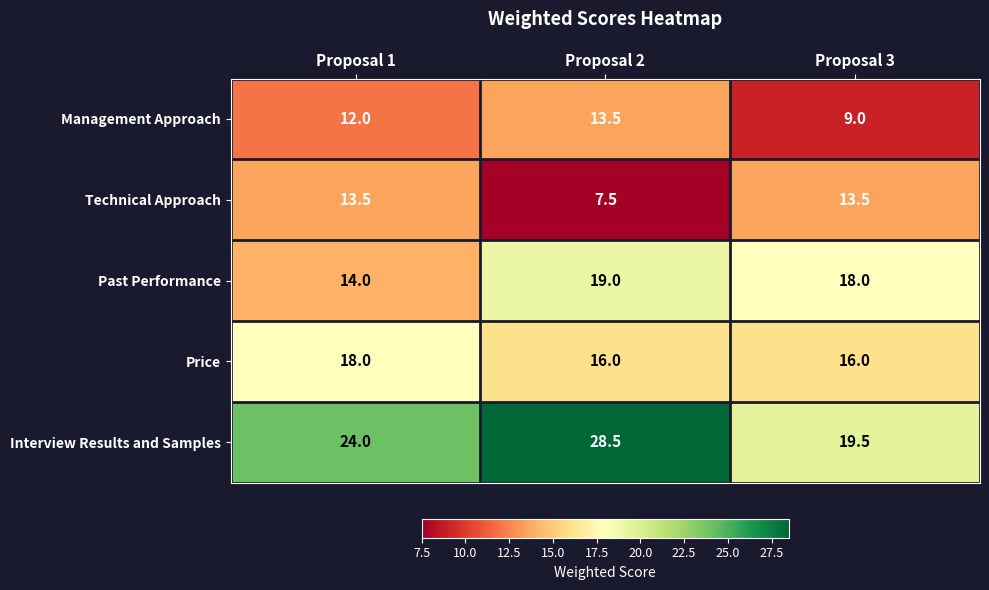

Read the Interview Results and Samples value at Proposal 3.

19.5